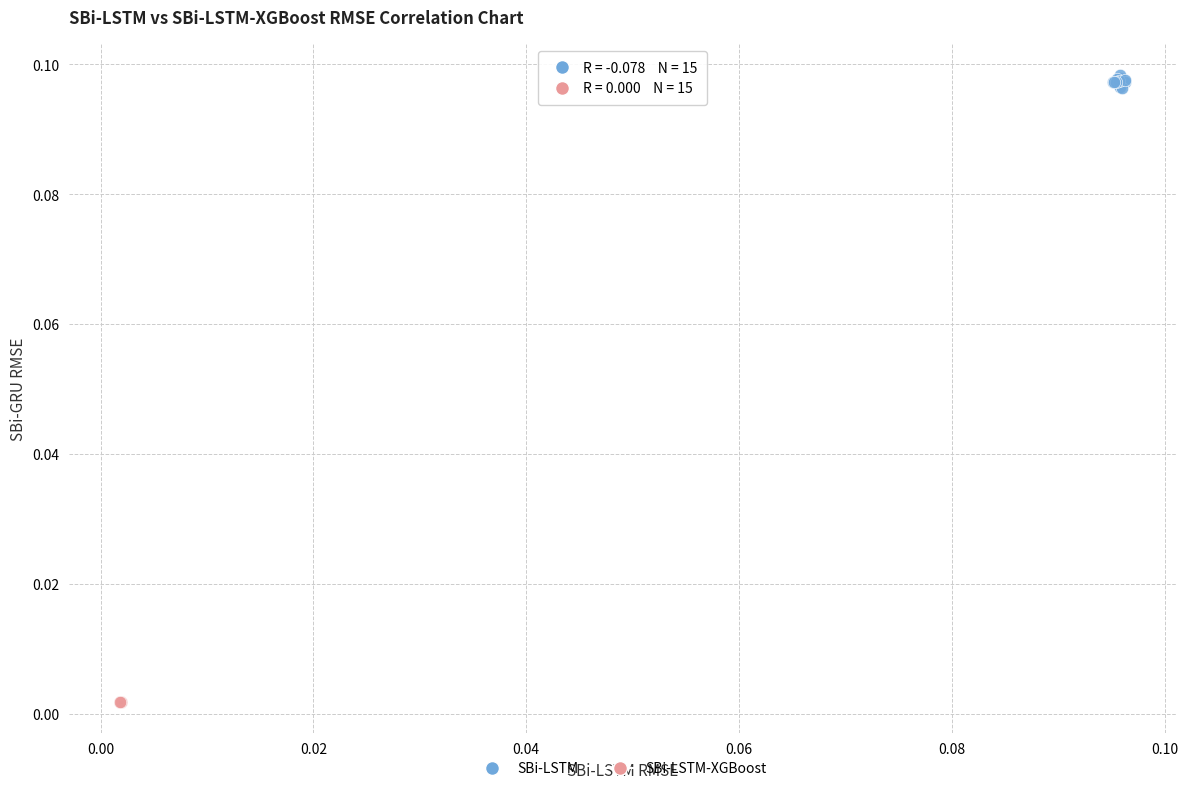

Which series reaches the maximum Y coordinate?

SBi-LSTM